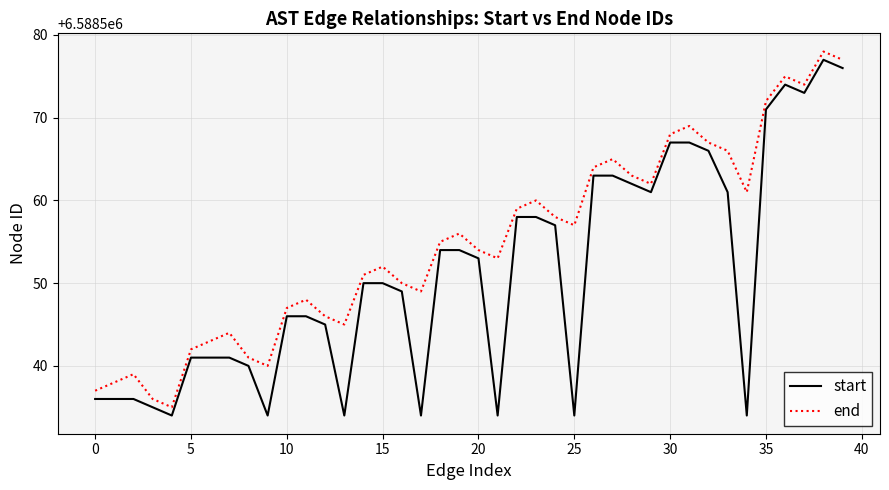

Rank the series by their average value, from lowest to highest.

start, end